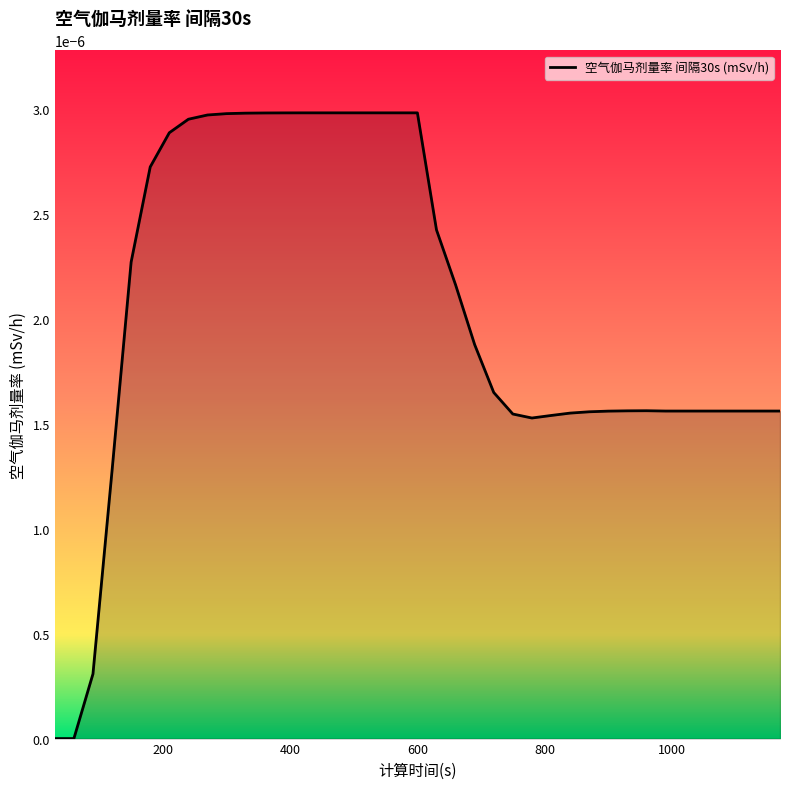

Count the number of categories in the chart.

39